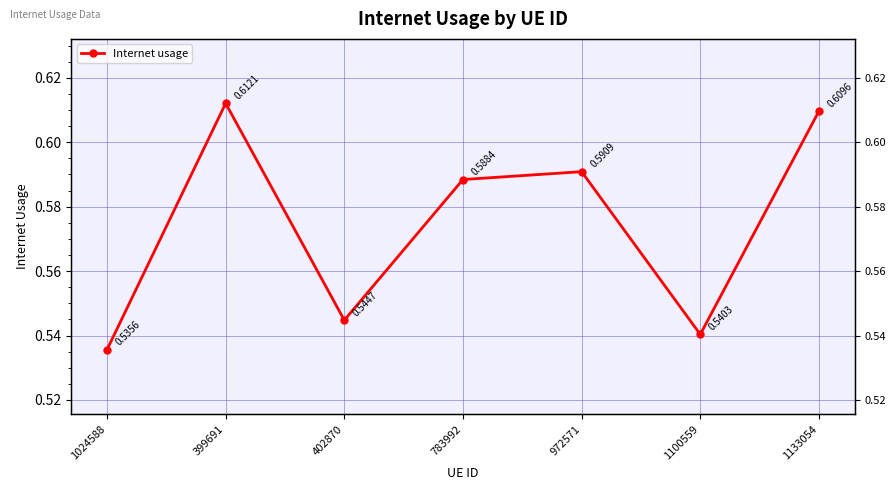

What is the sum of the values at 783992 and 1100559?

1.1